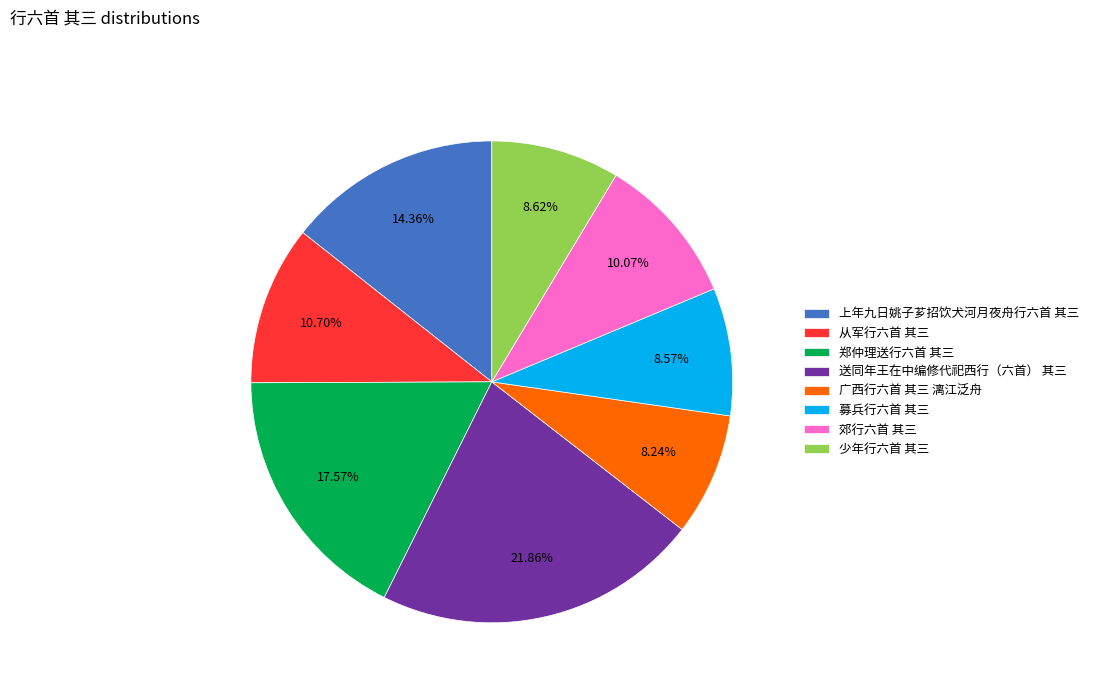

To the nearest percent, what is the difference between the 送同年王在中编修代祀西行（六首） 其三 and 上年九日姚子芗招饮犬河月夜舟行六首 其三 slice percentages?

8%